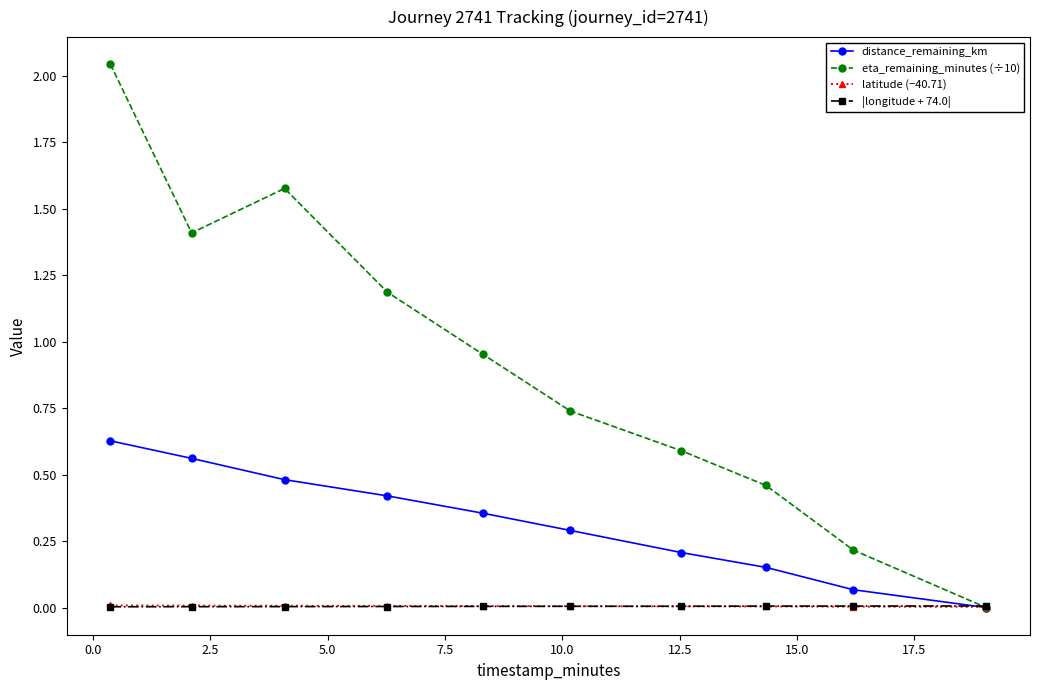

Which series has the largest total across all categories?

eta_remaining_minutes (÷10)